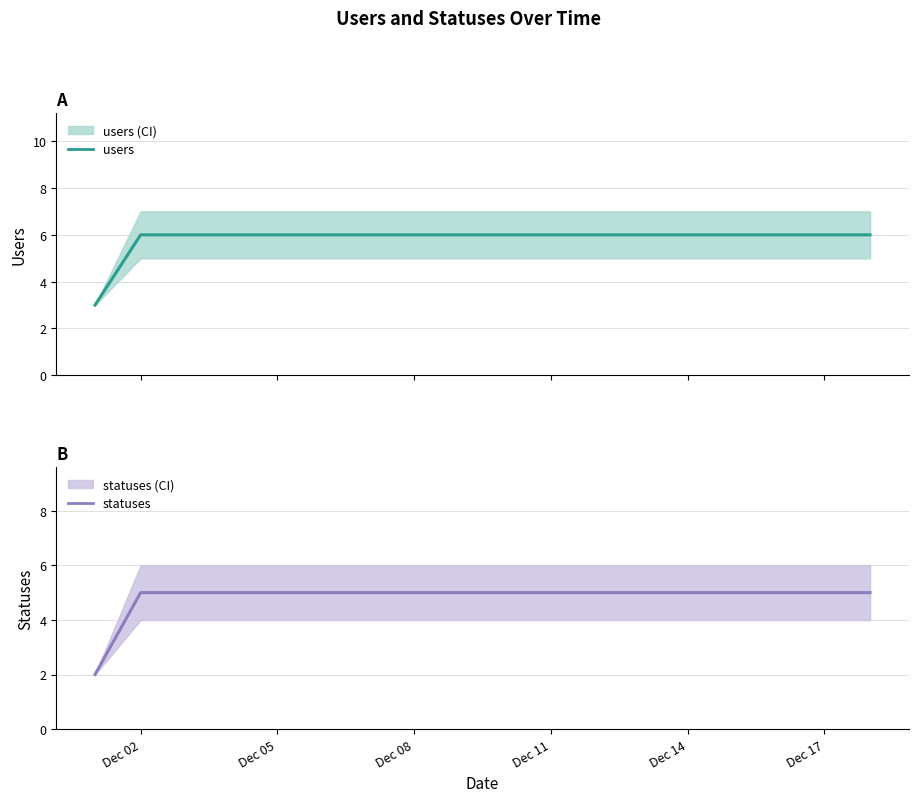

Count the users values in the range 6 to 7.

17